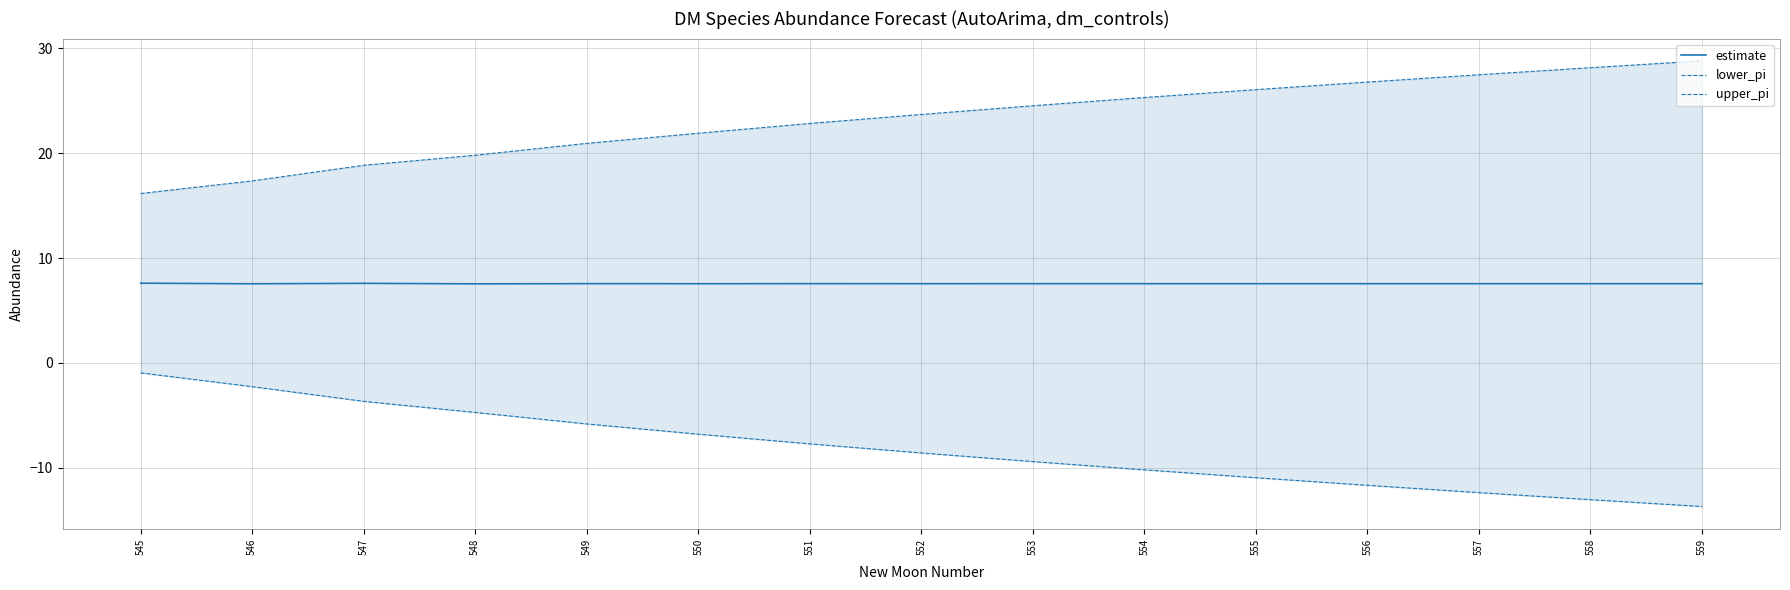

Reading right to left, list all the values displayed in this chart.

estimate: 559=7.6	558=7.6	557=7.6	556=7.6	555=7.6	554=7.6	553=7.6	552=7.6	551=7.6	550=7.6	549=7.6	548=7.5	547=7.6	546=7.5	545=7.6
lower_pi: 559=-13.7	558=-13.0	557=-12.4	556=-11.7	555=-10.9	554=-10.2	553=-9.4	552=-8.6	551=-7.7	550=-6.8	549=-5.8	548=-4.7	547=-3.7	546=-2.3	545=-0.9
upper_pi: 559=28.8	558=28.1	557=27.5	556=26.8	555=26.0	554=25.3	553=24.5	552=23.7	551=22.8	550=21.9	549=20.9	548=19.8	547=18.8	546=17.3	545=16.1